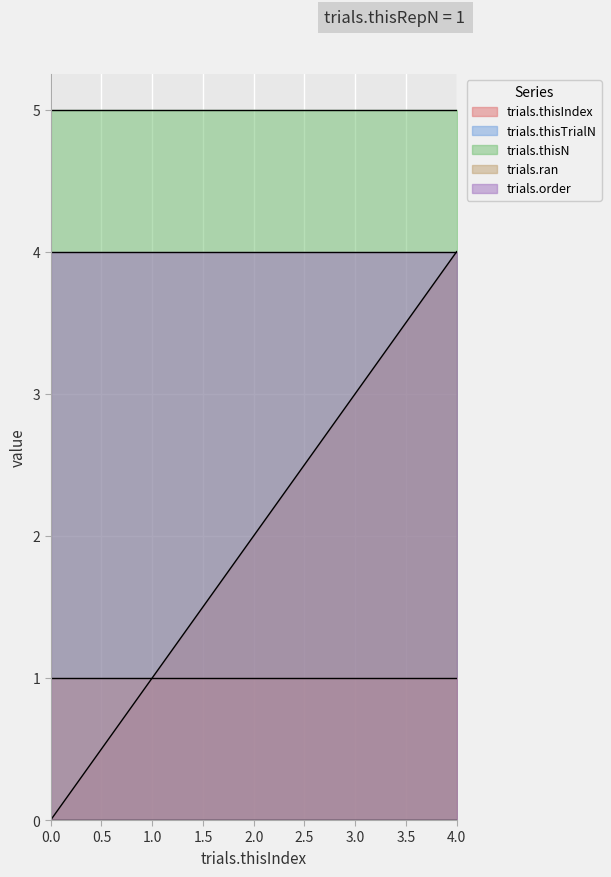

Reading left to right, extract all data points from this chart.

trials.thisIndex: 0=0	1=1	2=2	3=3	4=4
trials.thisTrialN: 0=0	1=0	2=0	3=0	4=0
trials.thisN: 0=5	1=5	2=5	3=5	4=5
trials.ran: 0=1	1=1	2=1	3=1	4=1
trials.order: 0=4	1=4	2=4	3=4	4=4